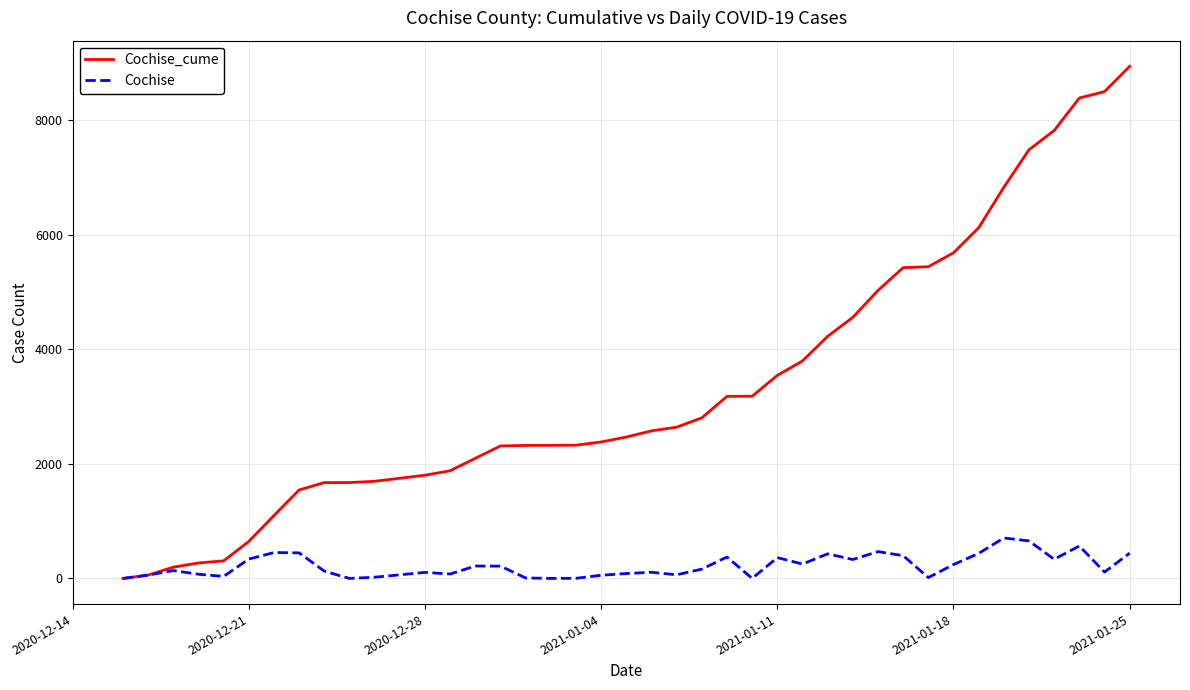

Which series has the largest total across all categories?

Cochise_cume